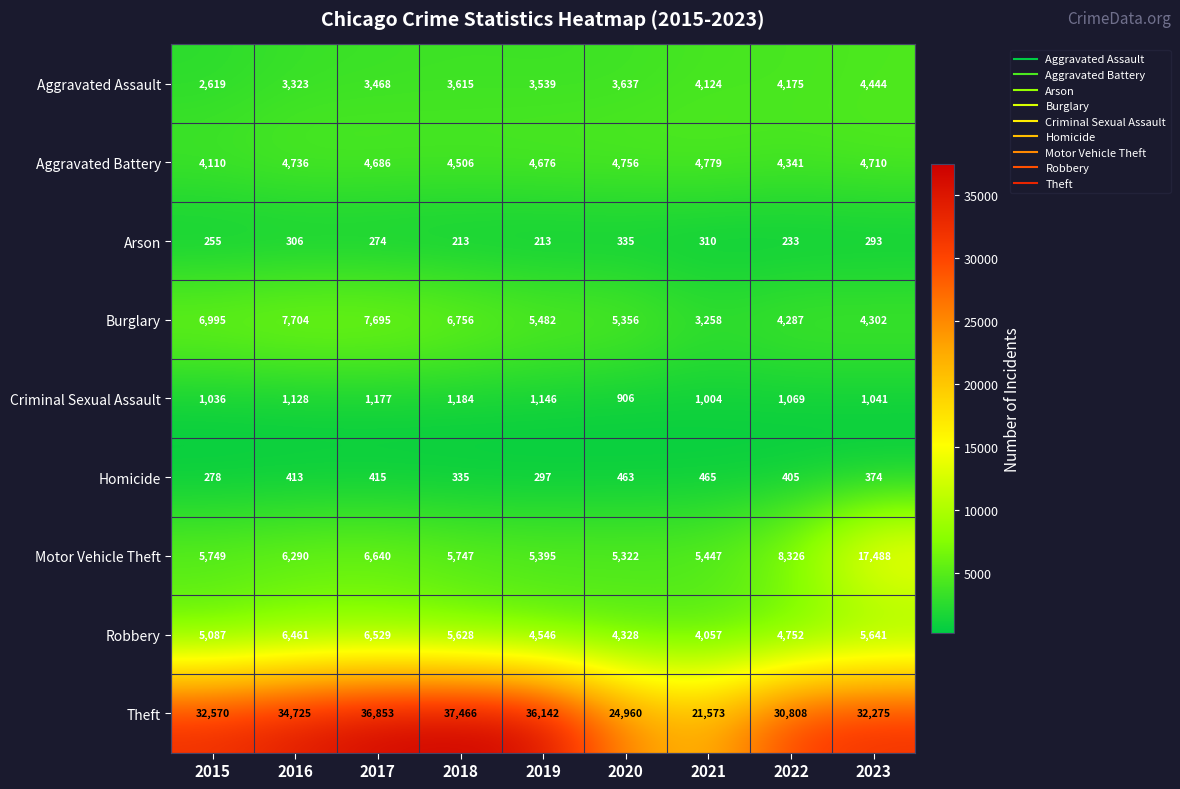

Rank the series by their maximum value, from highest to lowest.

Theft, Motor Vehicle Theft, Burglary, Robbery, Aggravated Battery, Aggravated Assault, Criminal Sexual Assault, Homicide, Arson